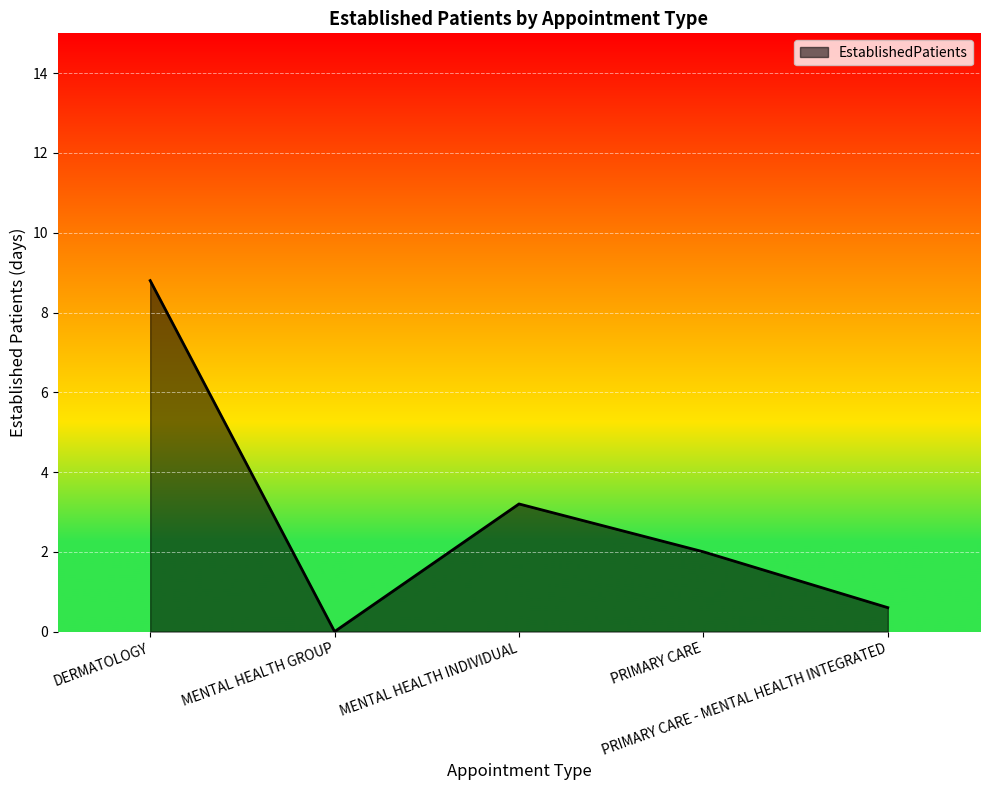

Between MENTAL HEALTH GROUP and MENTAL HEALTH INDIVIDUAL, which is larger?

MENTAL HEALTH INDIVIDUAL